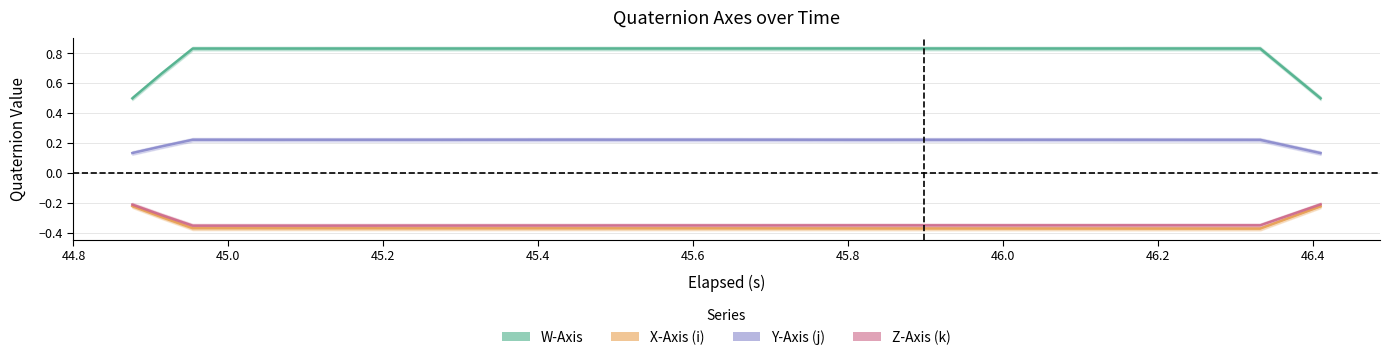

True or false: W-Axis and Y-Axis (j) intersect in this chart.

False